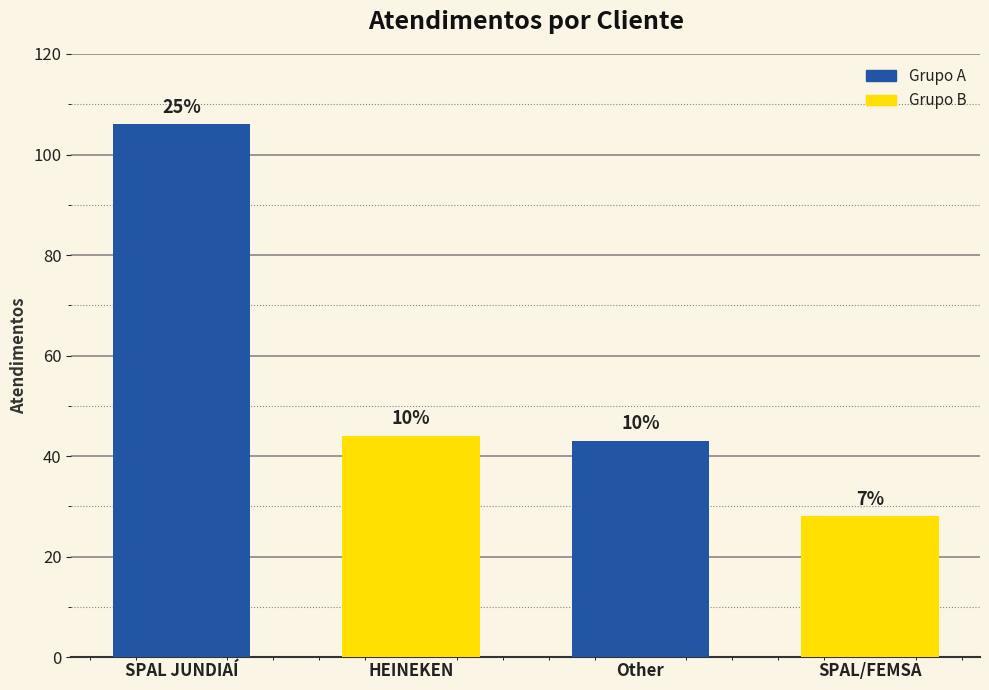

What is the sum of the values at SPAL JUNDIAÍ and Other?

149